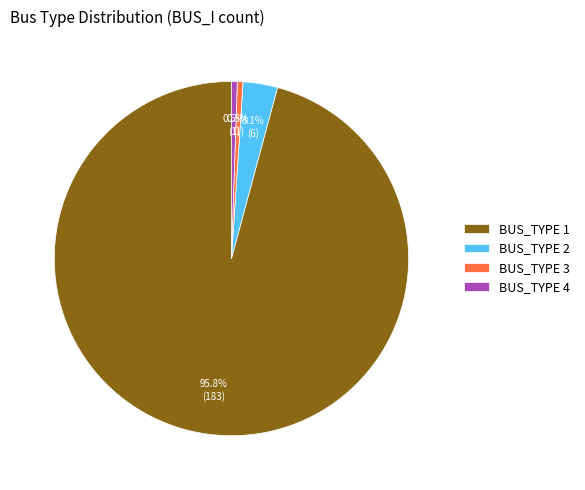

What percentage is the BUS_TYPE 2 slice, to the nearest percent?

3%